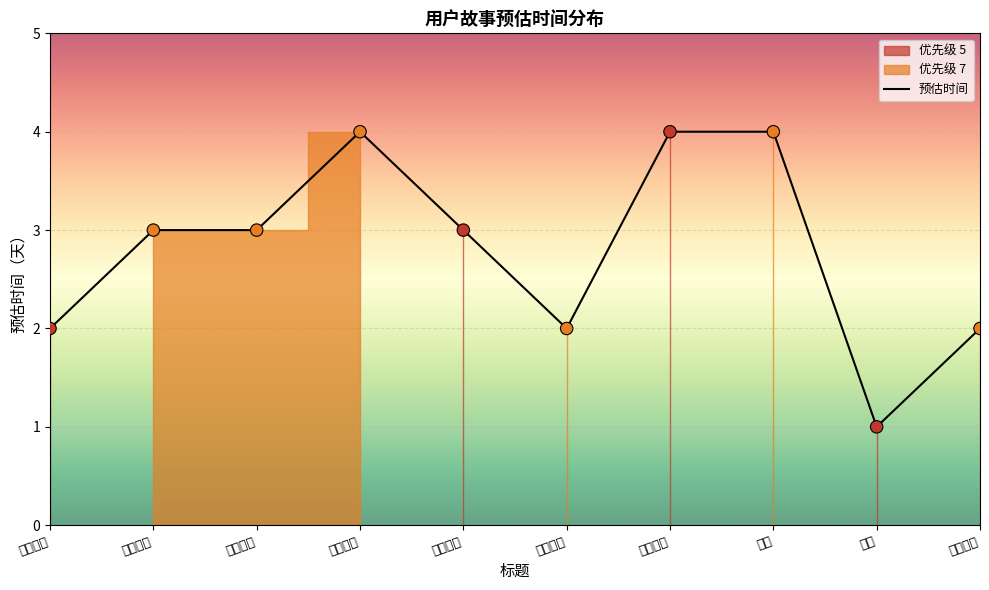

What is the change in value from 旅行天气 to 地点评论?

-1